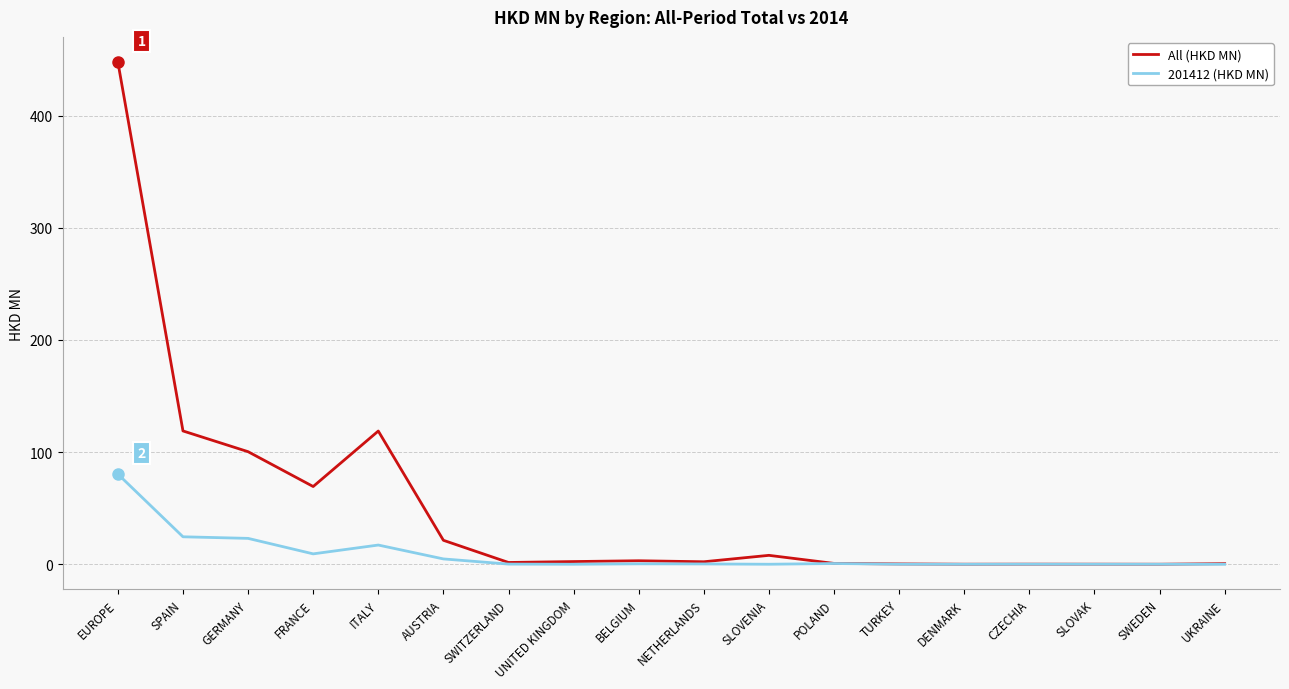

At which label does All (HKD MN) first exceed 2?

EUROPE